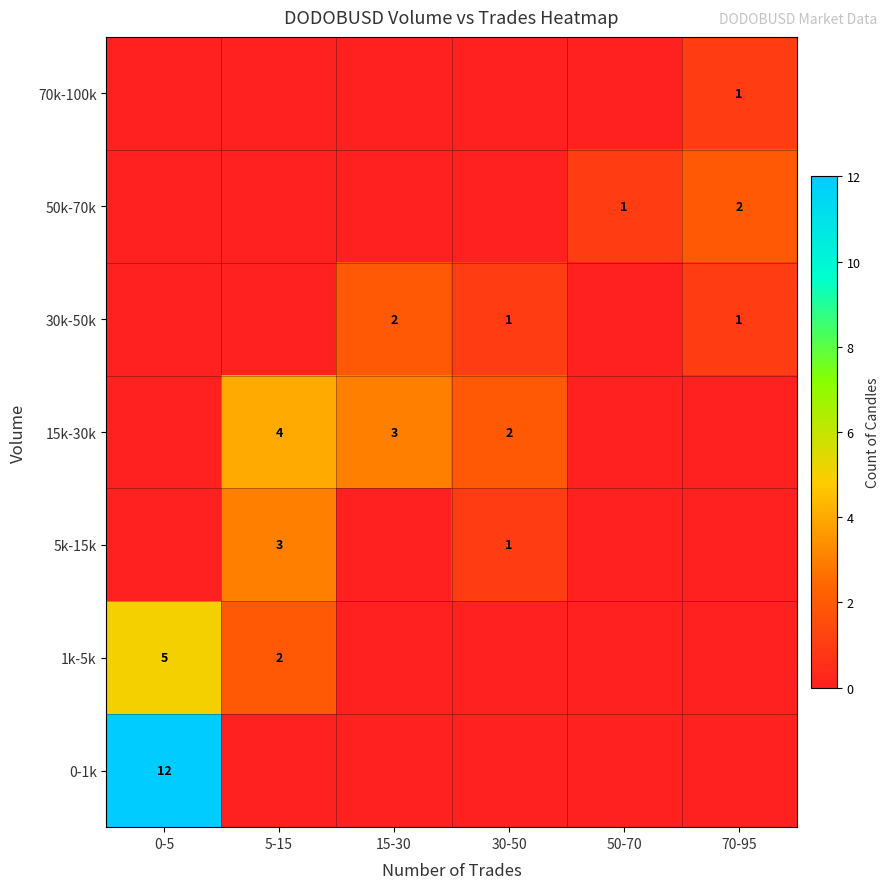

What is the difference between the highest and lowest values at 0-5?

12